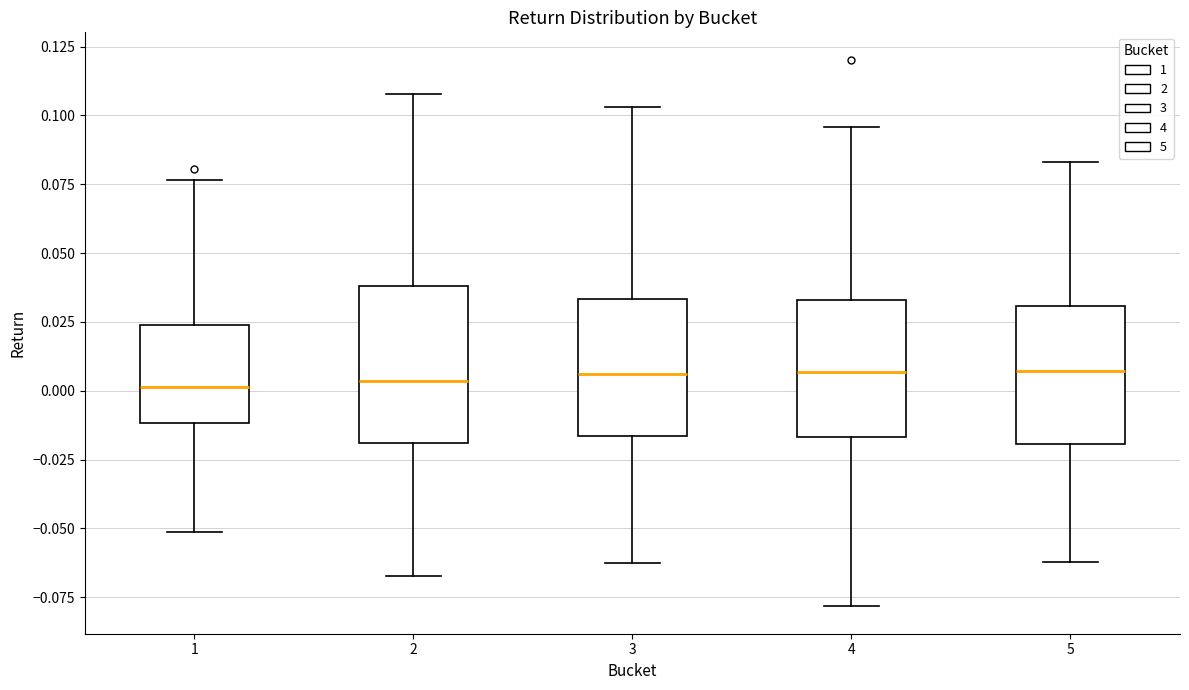

Where does the upper whisker of the box at x = 5 end on the y-axis? The values are not printed on the chart, so give them approximately, as read against the axis.

0.085